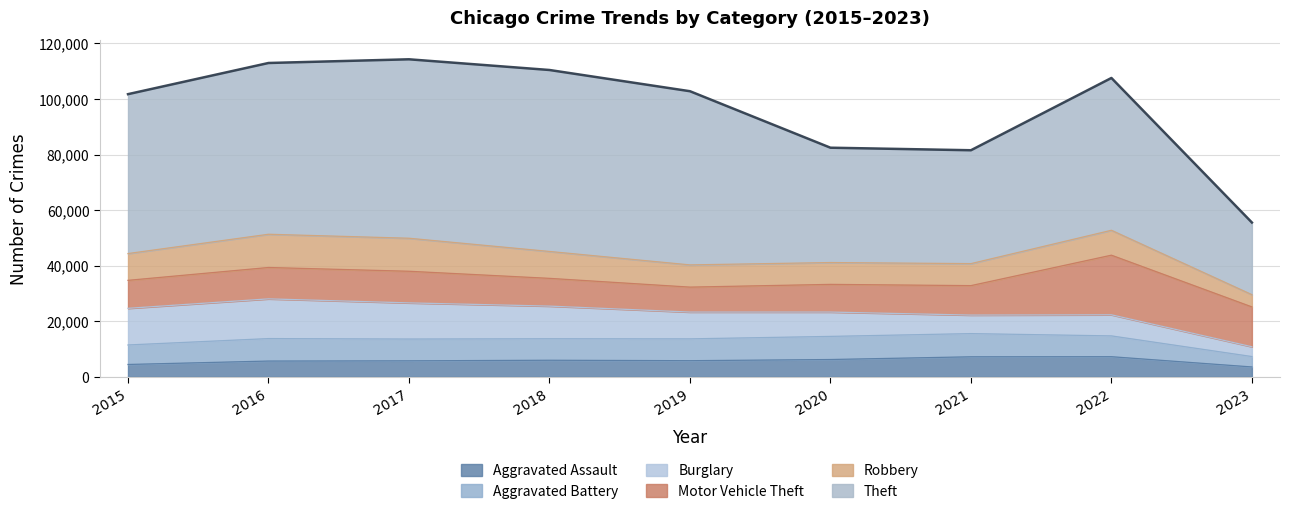

What is the minimum value for Aggravated Battery?

3744